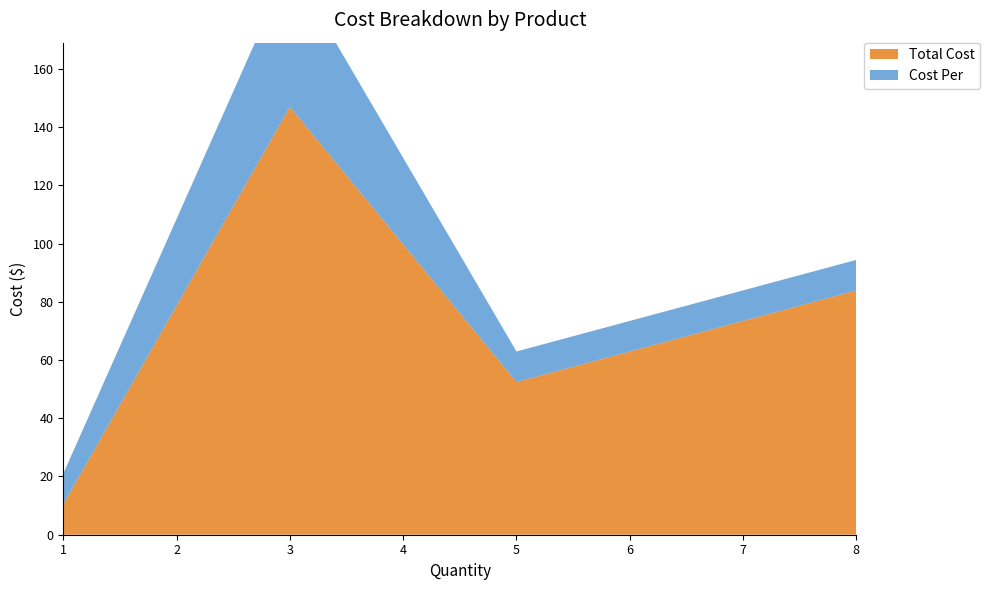

Reading right to left, extract all data points from this chart.

Total Cost: 10.5	147.0	52.5	83.9
Cost Per: 10.5	49.0	10.5	10.5